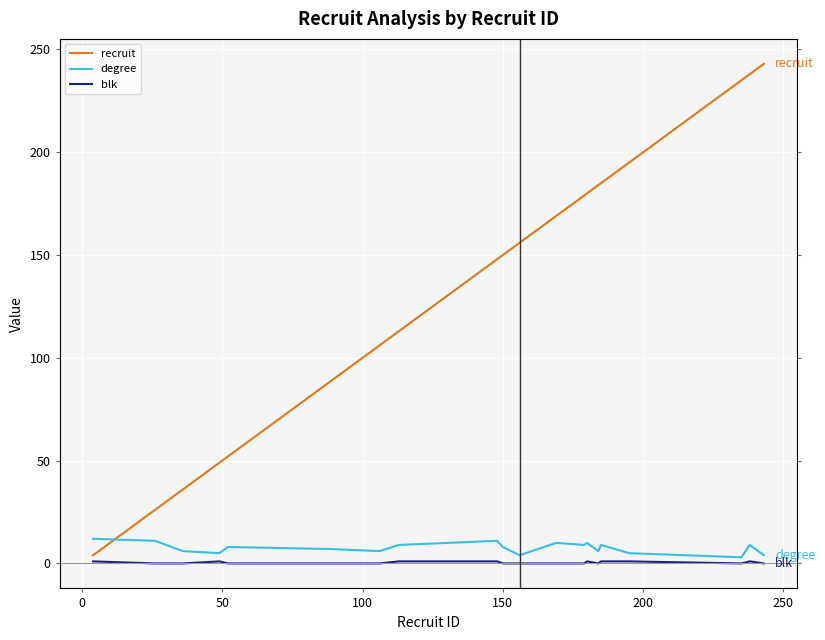

What is the sum of all recruit values?

2737